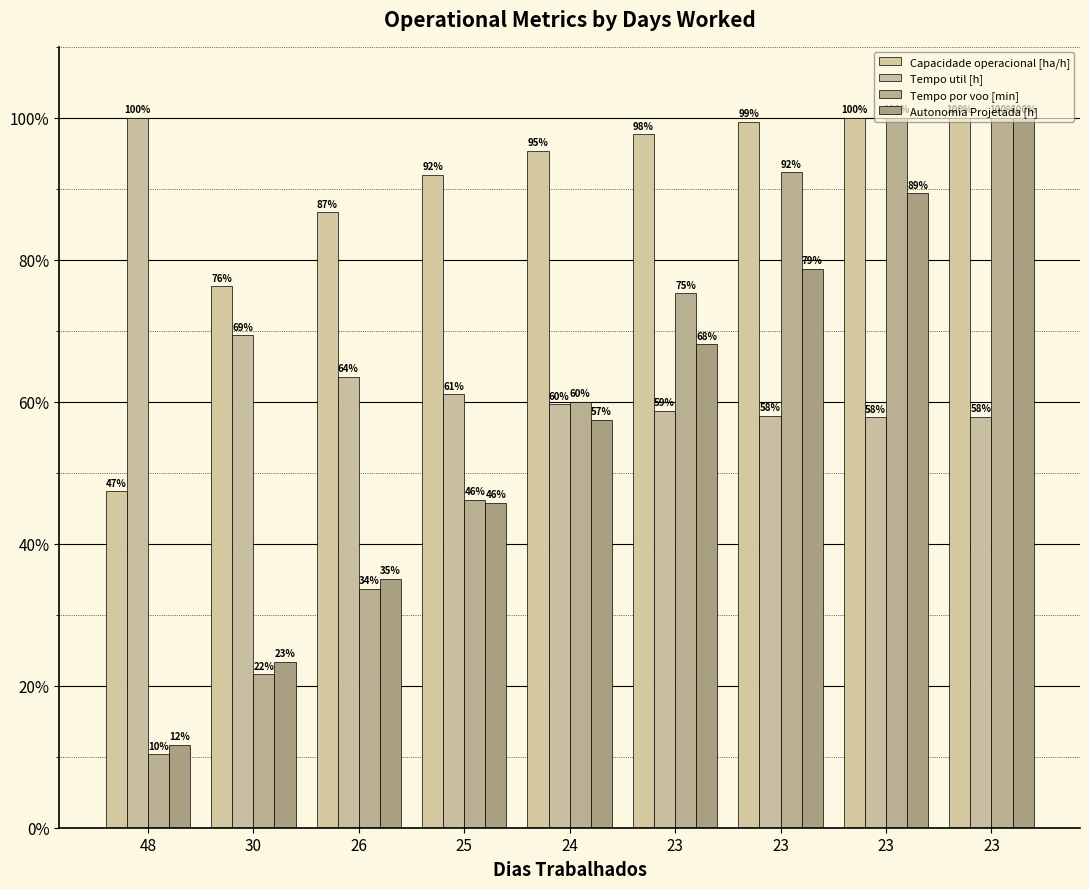

How many series are shown in this chart?

4